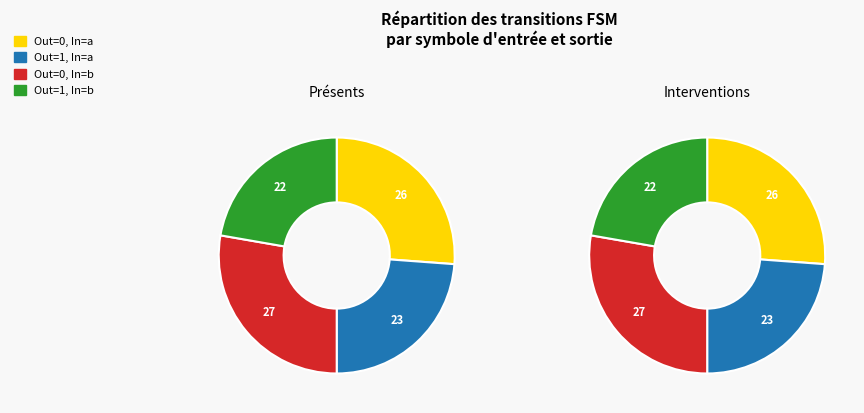

To the nearest percent, what is the average slice percentage?

25%